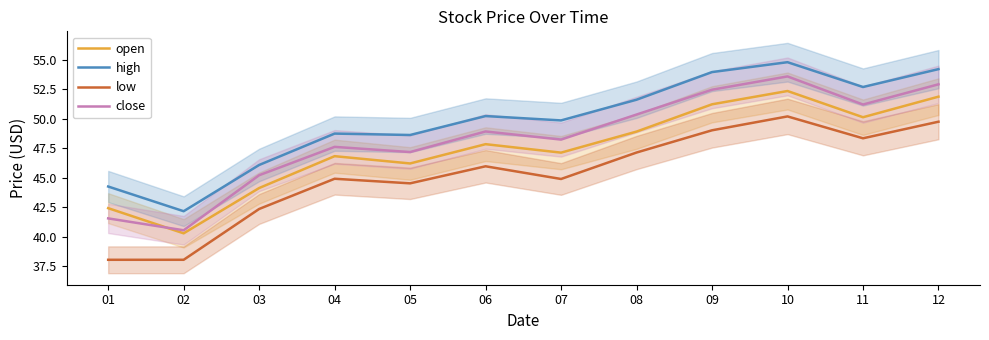

Which label corresponds to the smallest value in the chart?

01